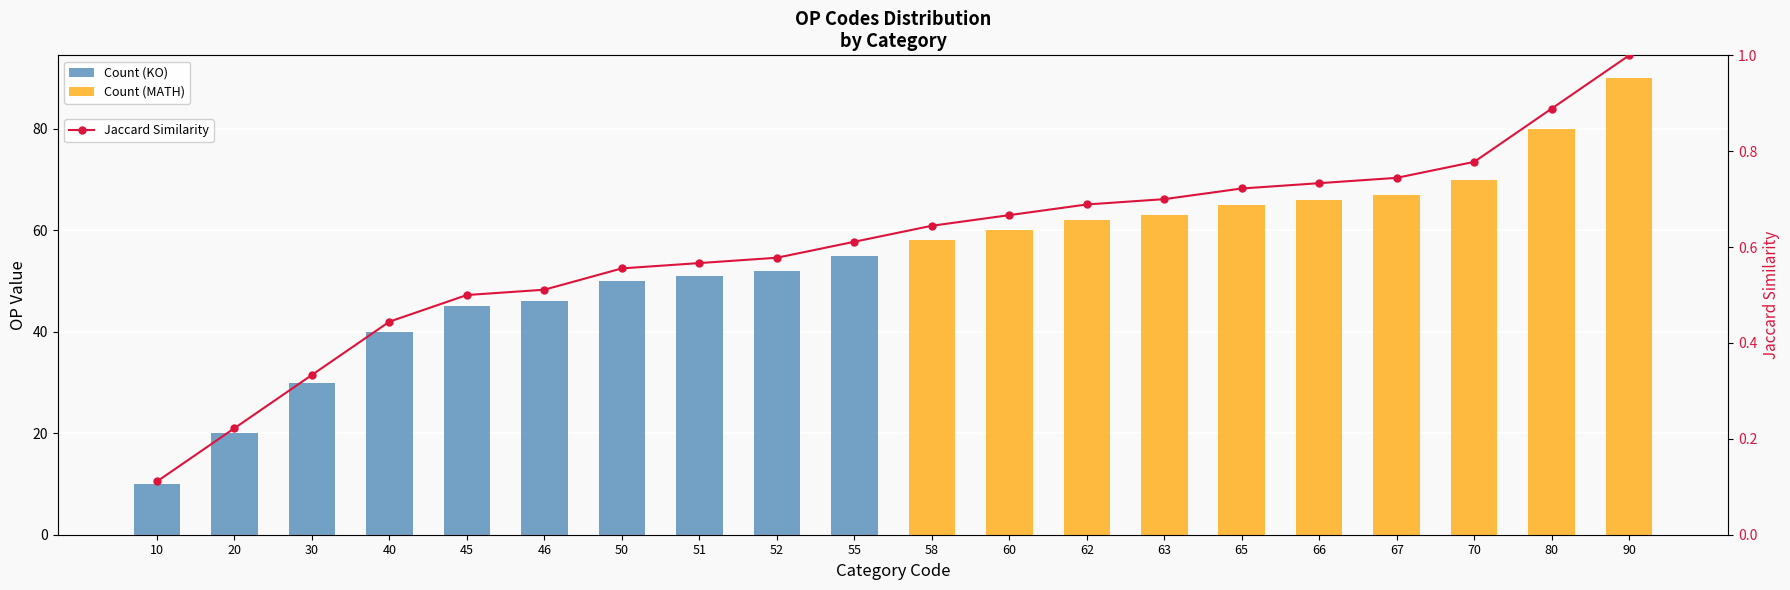

What is the sum of the values at 70 and 66?

1.5